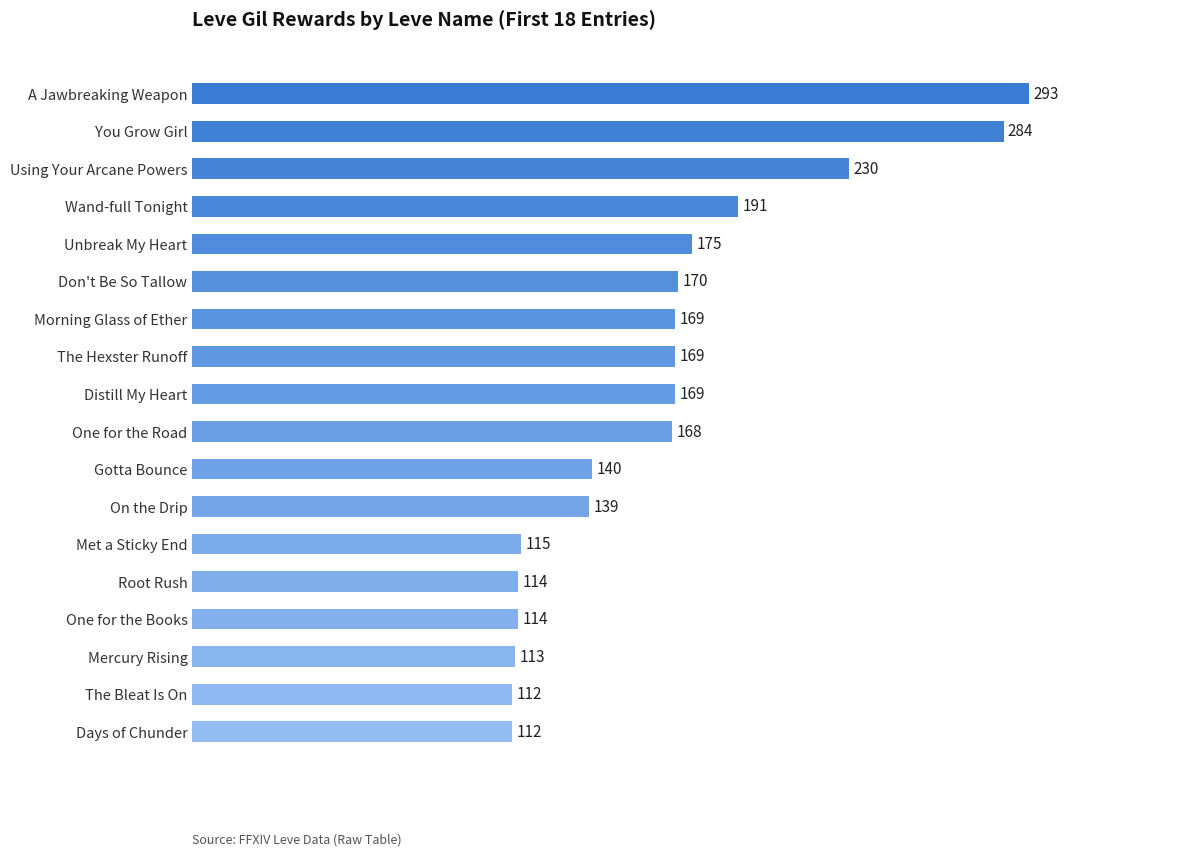

What is the smallest value displayed?

112